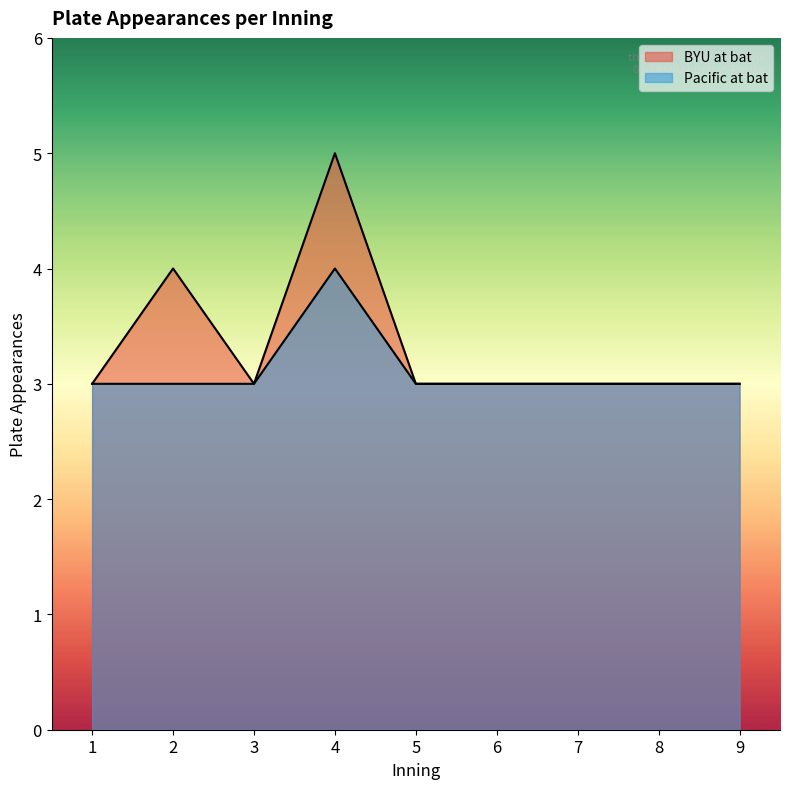

Reading right to left, extract all data points from this chart.

BYU at bat: 3	3	3	3	3	5	3	4	3
Pacific at bat: 3	3	3	3	3	4	3	3	3